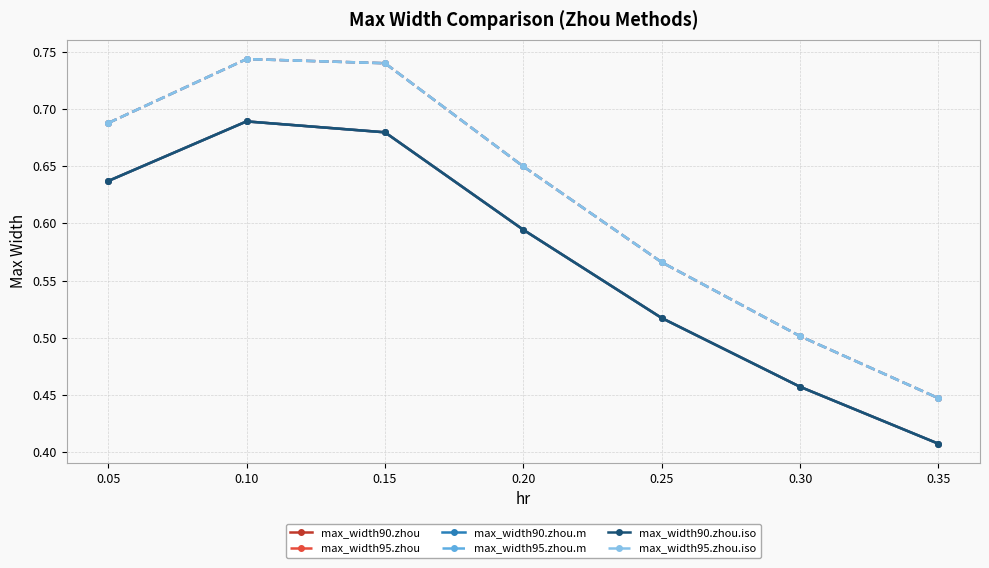

What is the maximum value for max_width90.zhou?

0.7